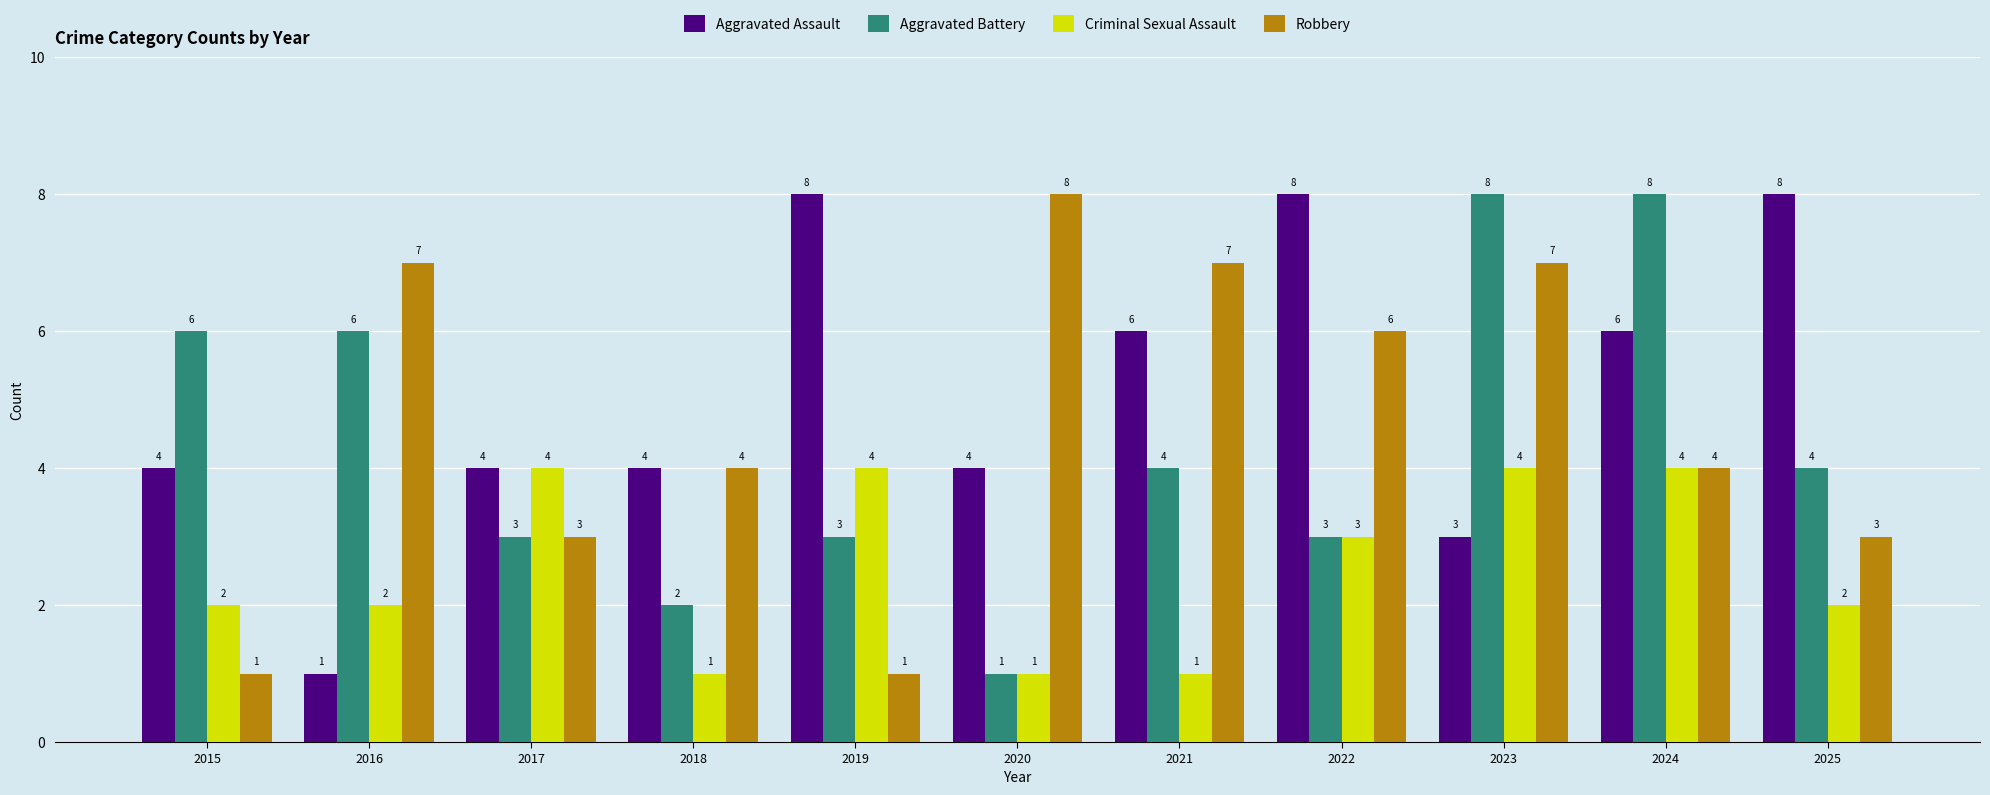

What is the difference between the Aggravated Battery values at 2017 and 2016?

3